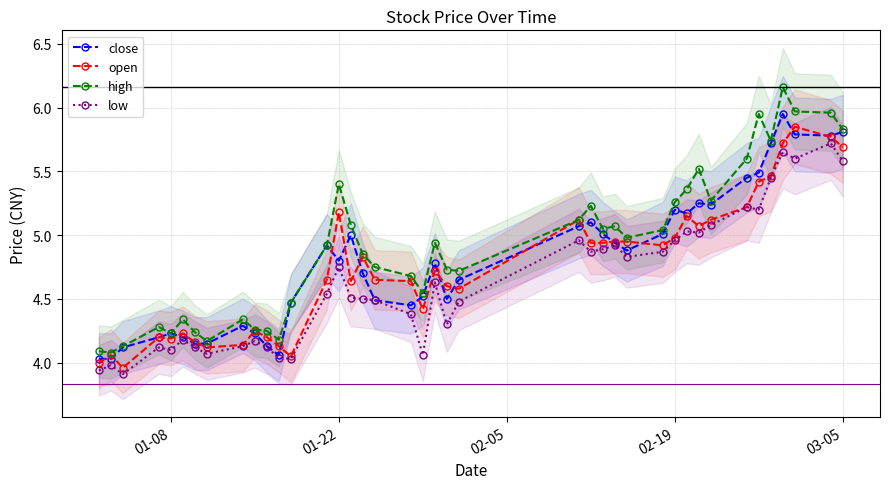

True or false: high and low cross at least once.

False